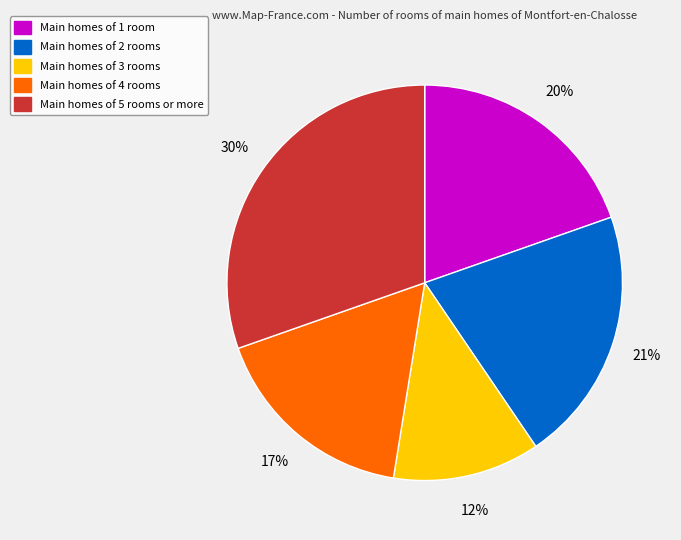

How many segments does this pie chart have?

5